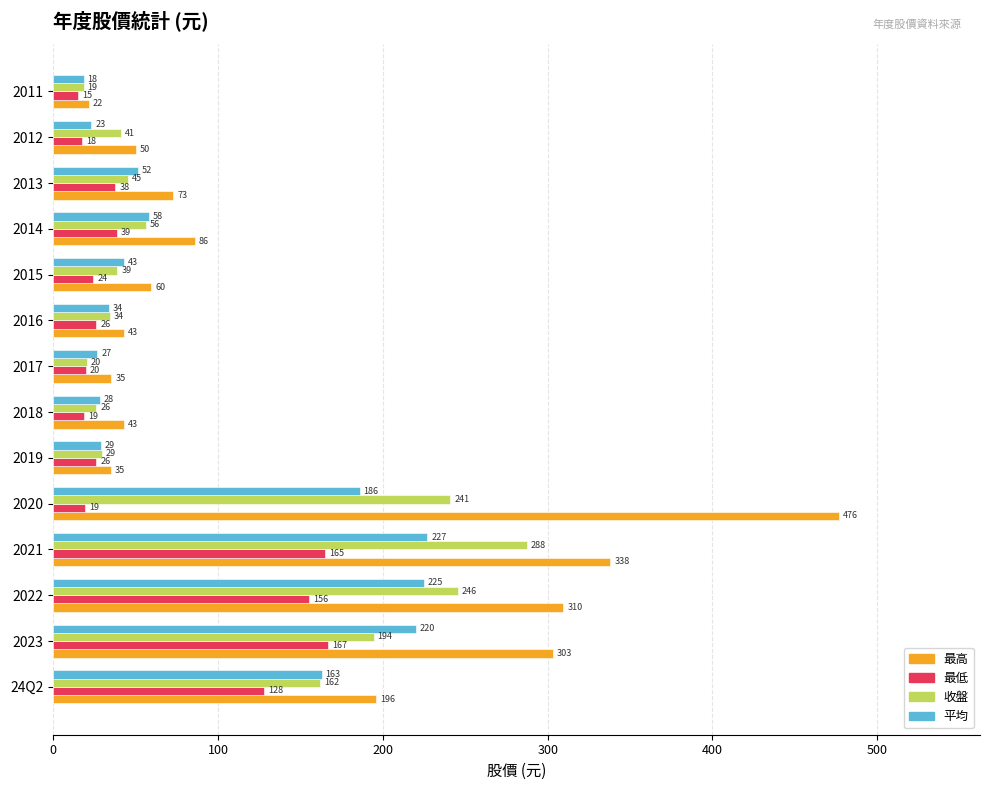

What is the greatest value displayed?

476.5